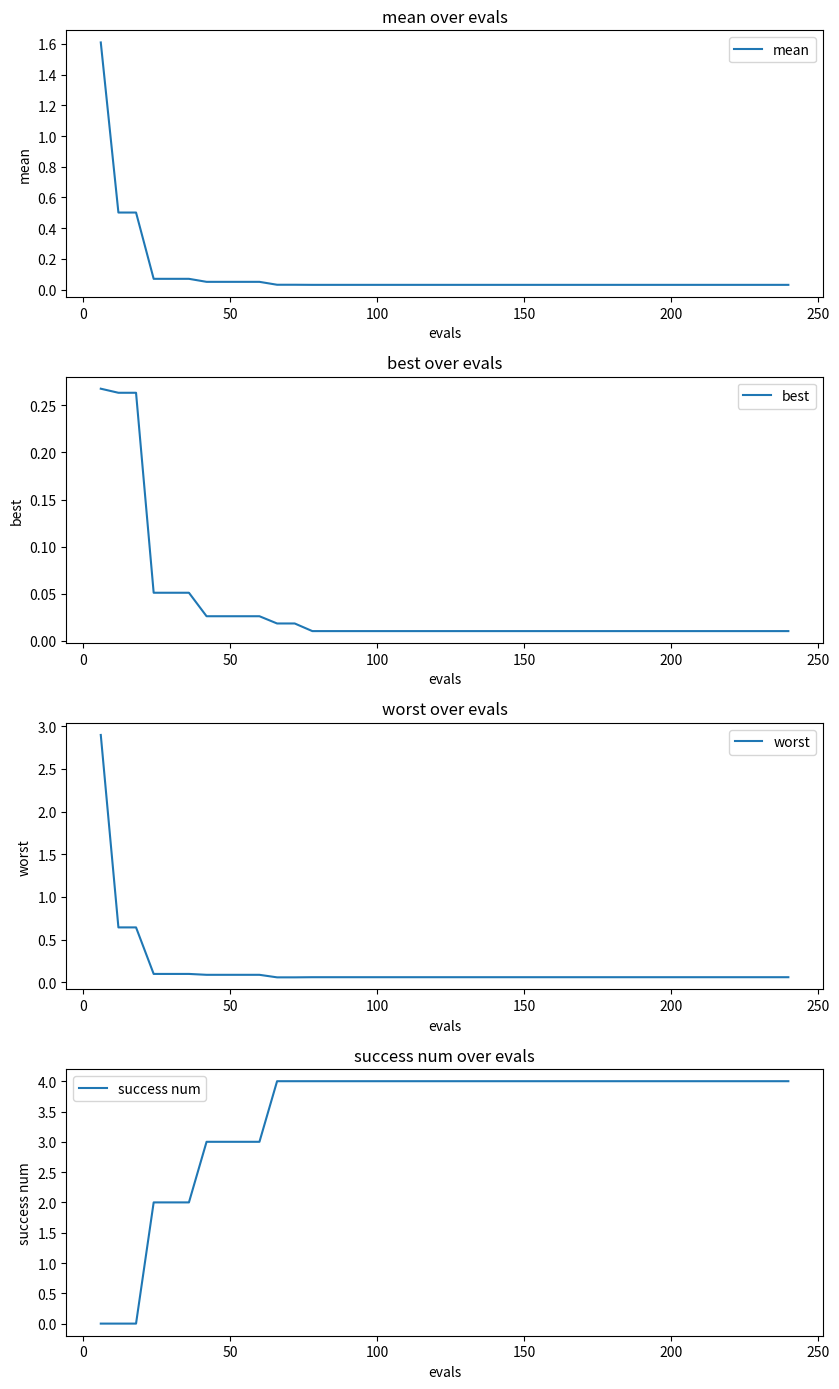

What is the difference between the maximum and minimum values in the success num series?

4